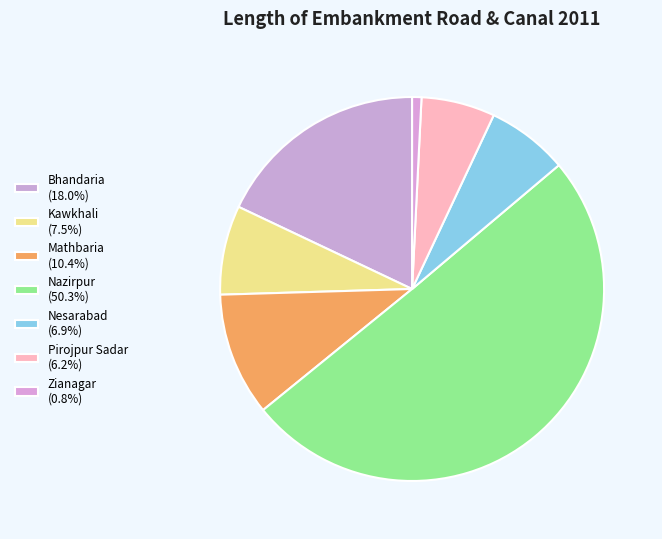

To the nearest percent, what portion does Nesarabad represent?

7%